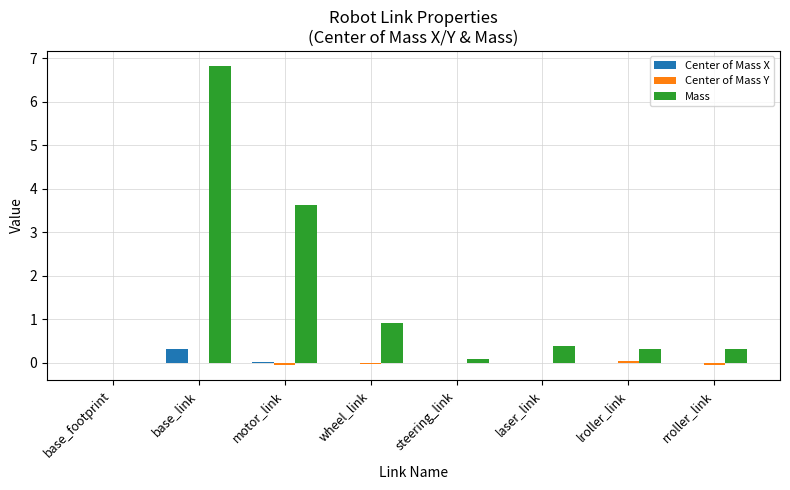

What is the sum of all Mass values?

12.5